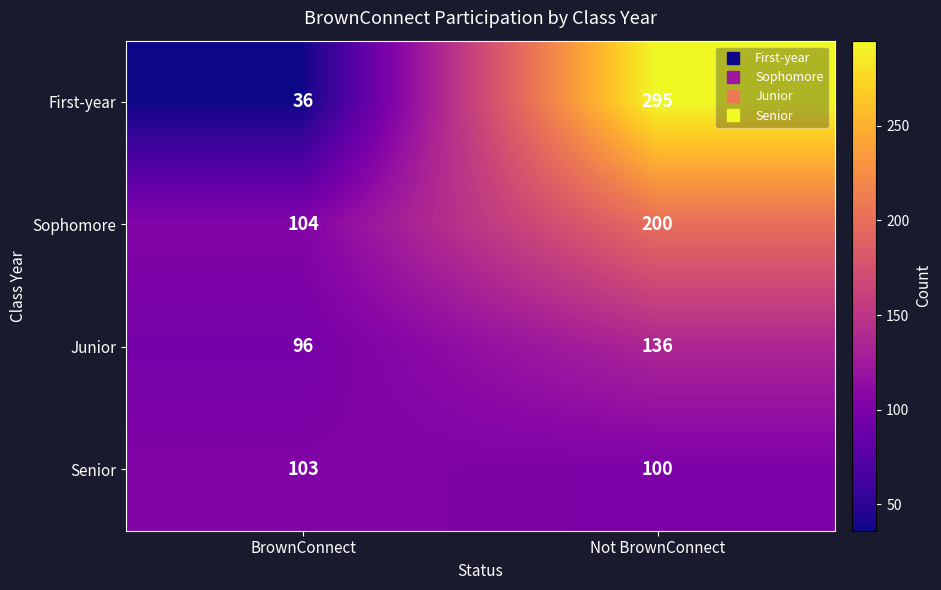

The Sophomore series shows 185 at BrownConnect. True or false?

False